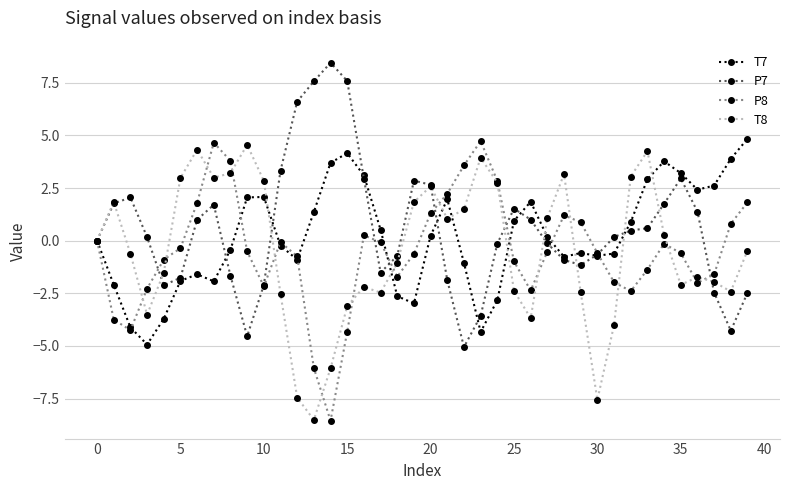

True or false: T8 has more than 1 points higher than both neighbors.

True